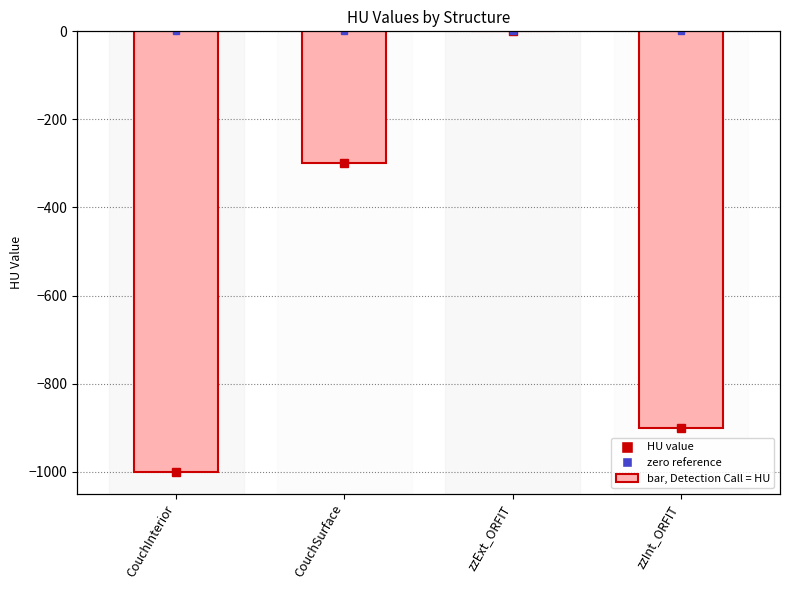

How many data points does each series have?

4